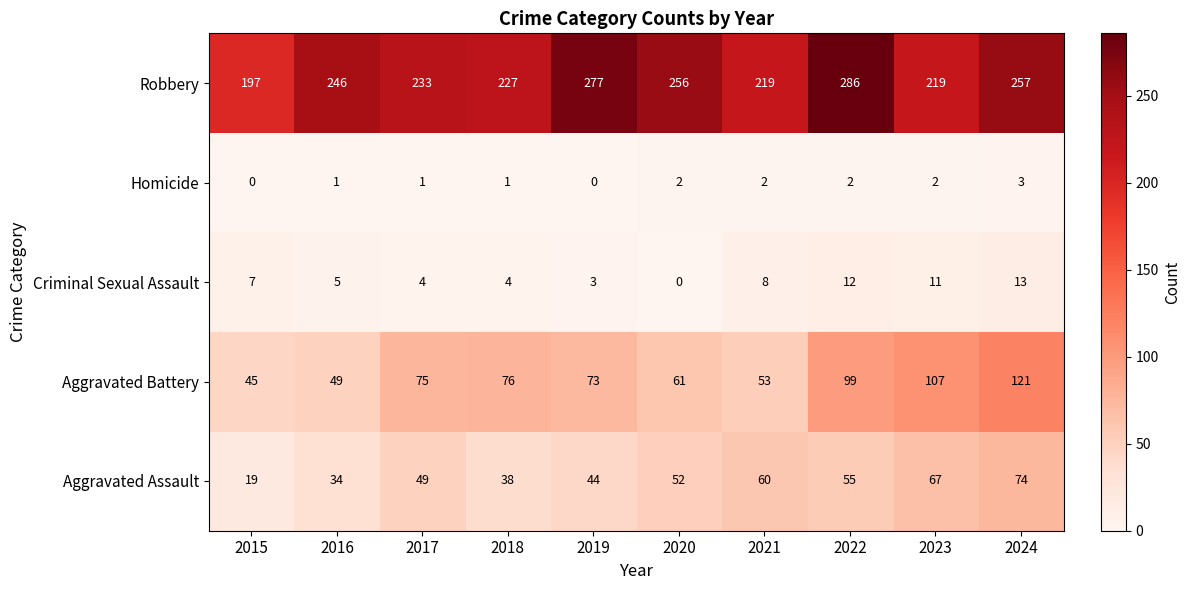

Rank the categories by Aggravated Assault value from lowest to highest.

2015, 2016, 2018, 2019, 2017, 2020, 2022, 2021, 2023, 2024